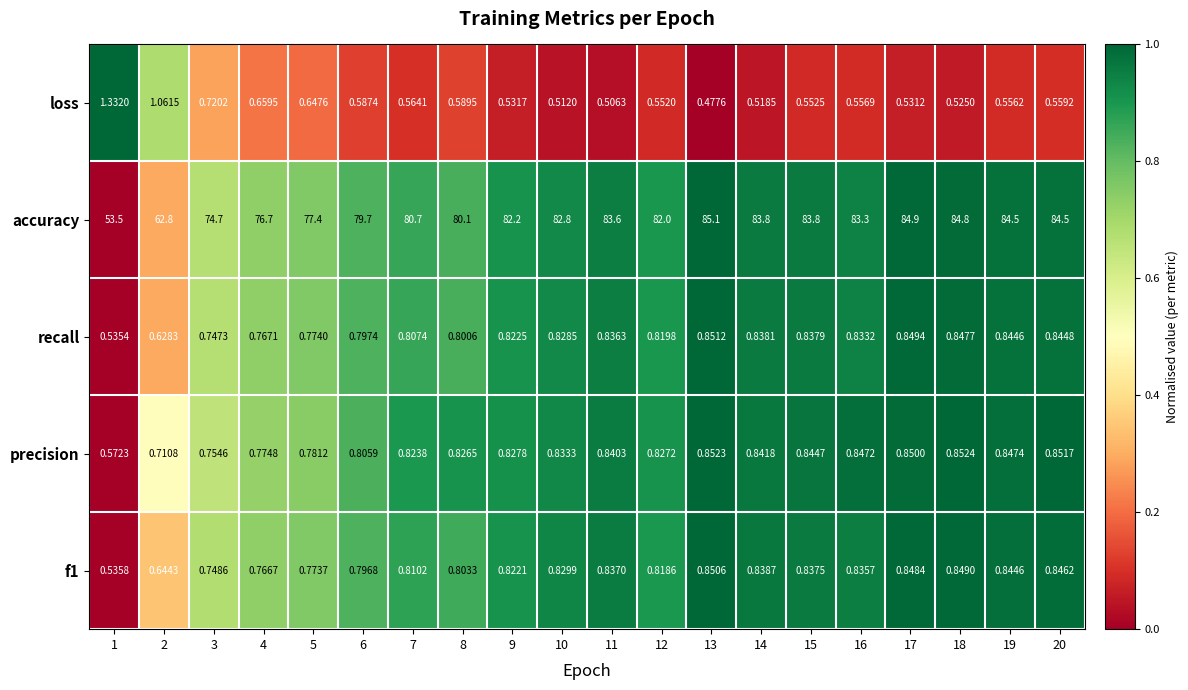

Between 3 and 15, which series saw the biggest shift?

accuracy